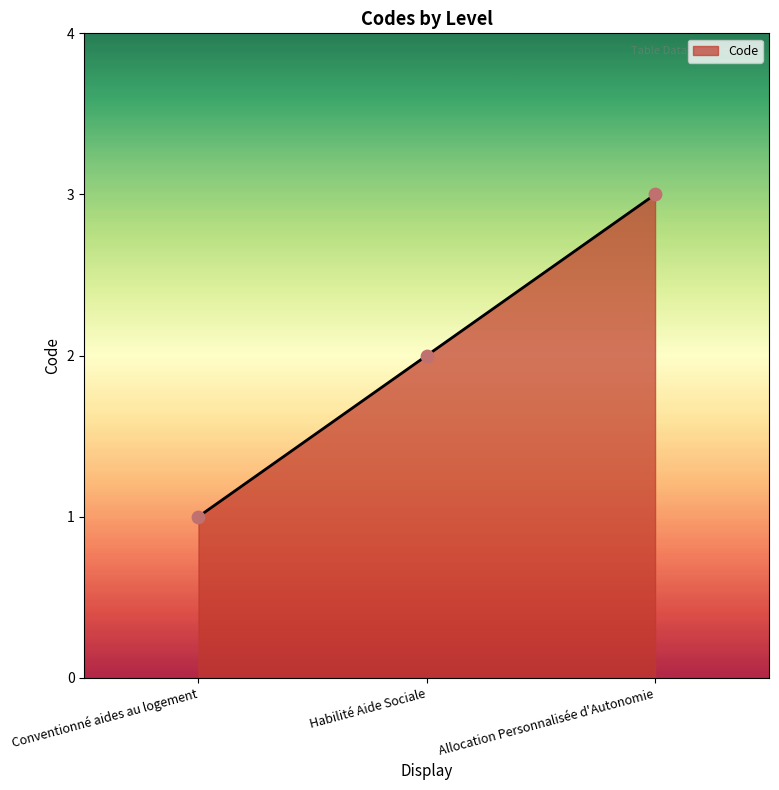

Between Conventionné aides au logement and Allocation Personnalisée d'Autonomie, which is larger?

Allocation Personnalisée d'Autonomie